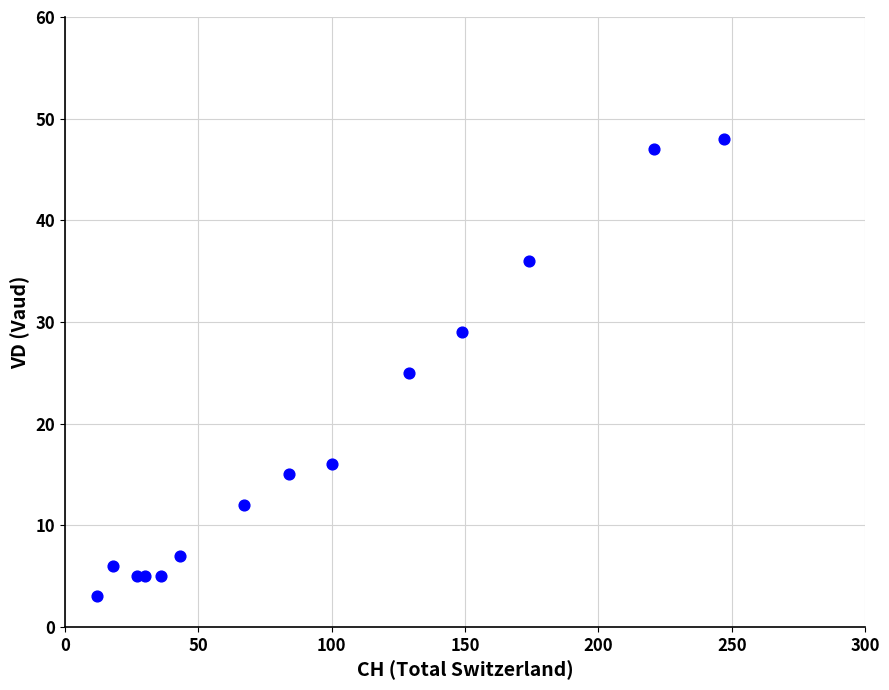

What is the range of Y values (max minus min)?

45